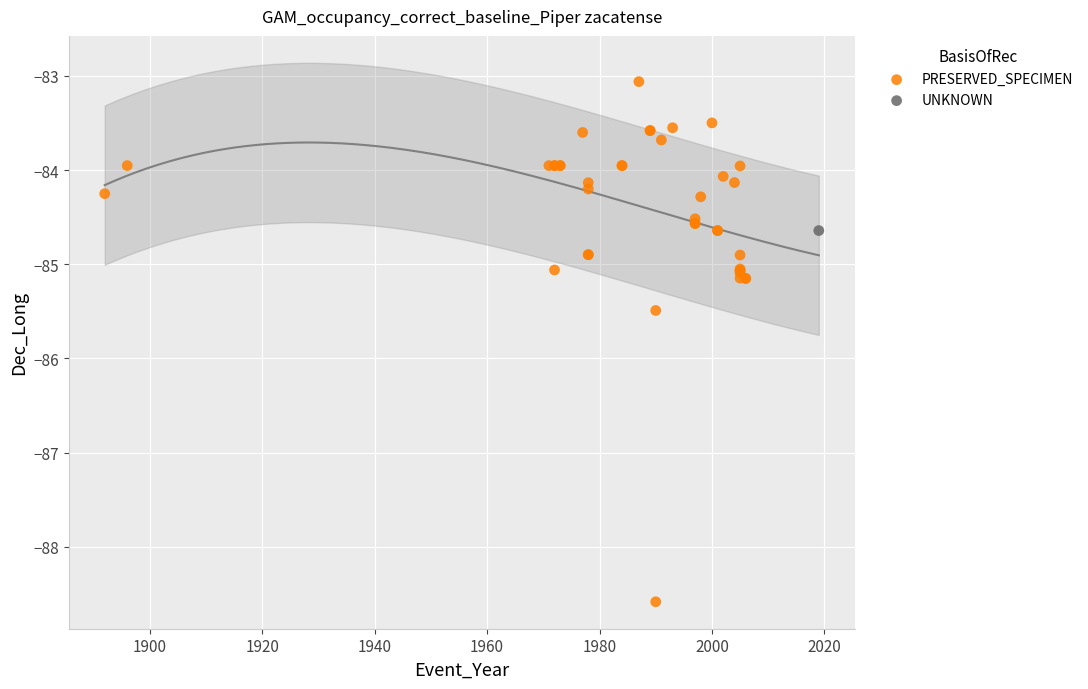

What are all the series names shown in the legend?

PRESERVED_SPECIMEN, UNKNOWN